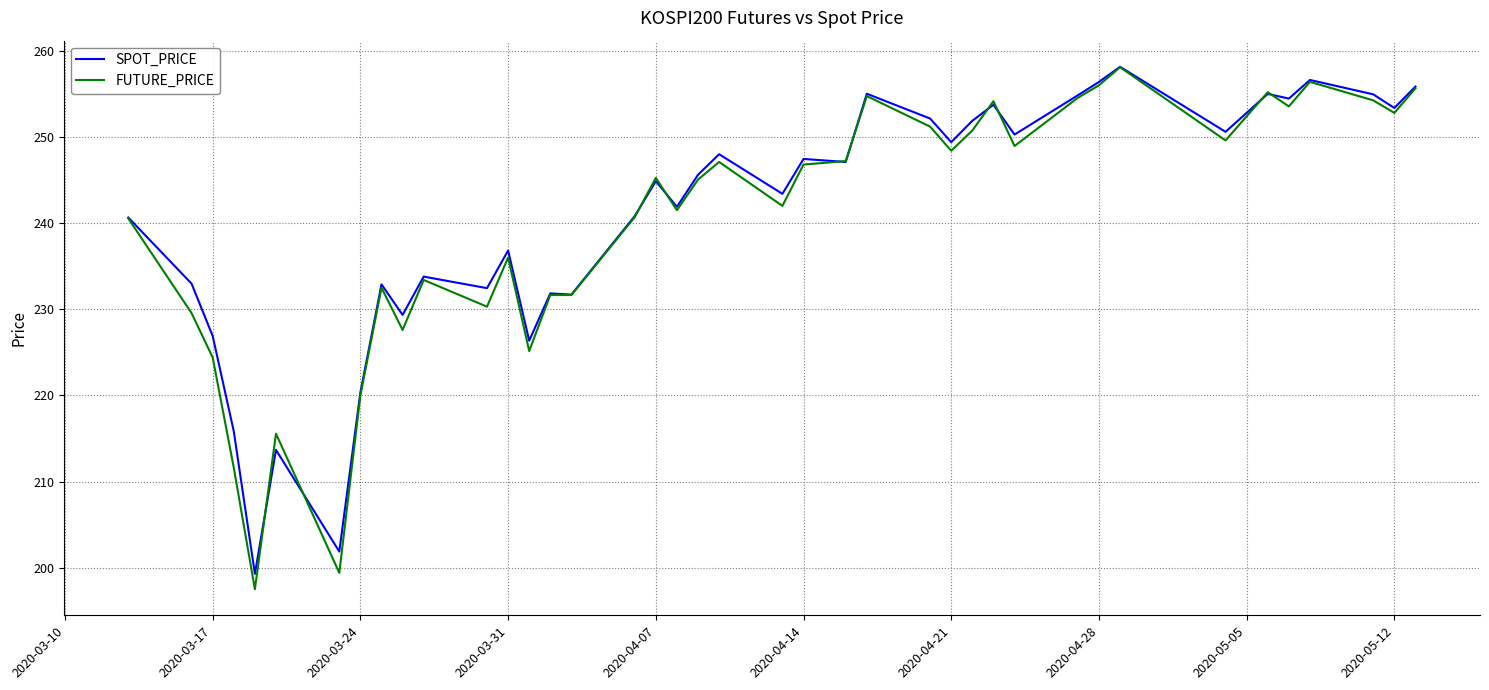

True or false: SPOT_PRICE has more than 0 points higher than both neighbors.

True